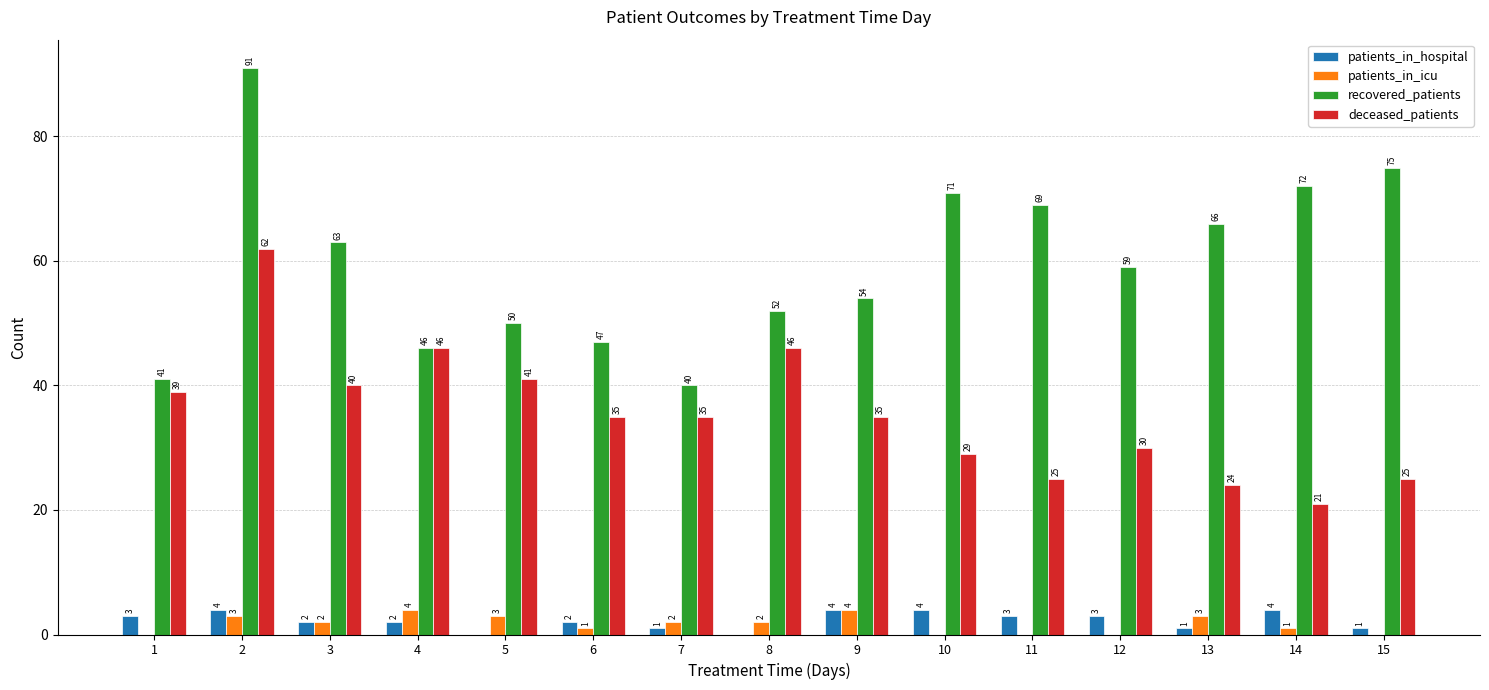

At which label is recovered_patients closest to 65?

13